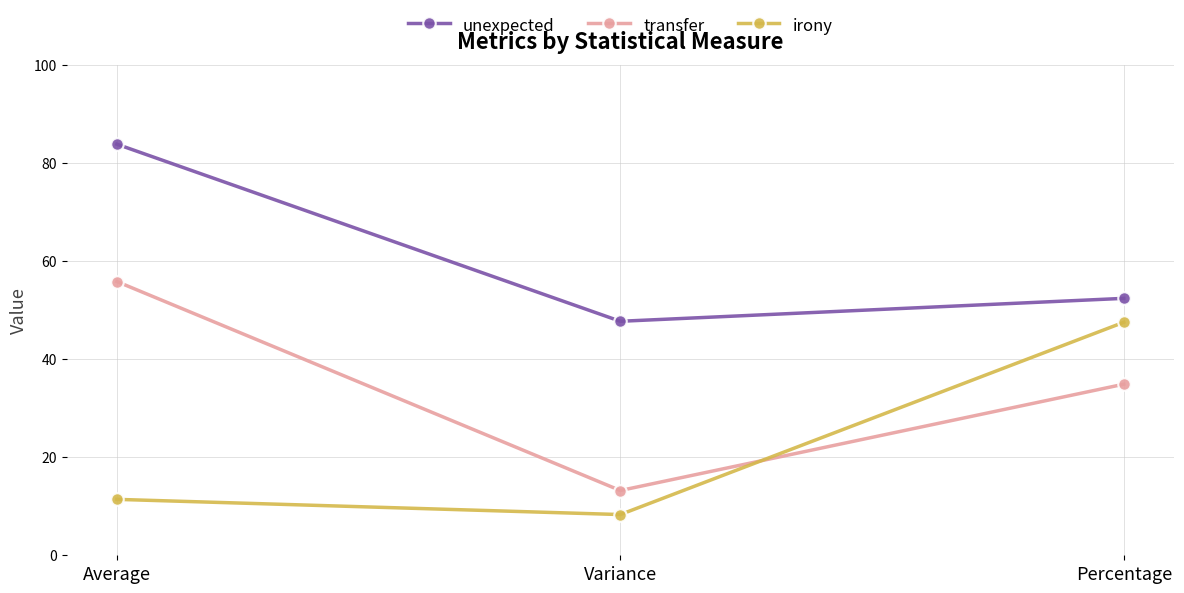

What is the minimum value for transfer?

13.2